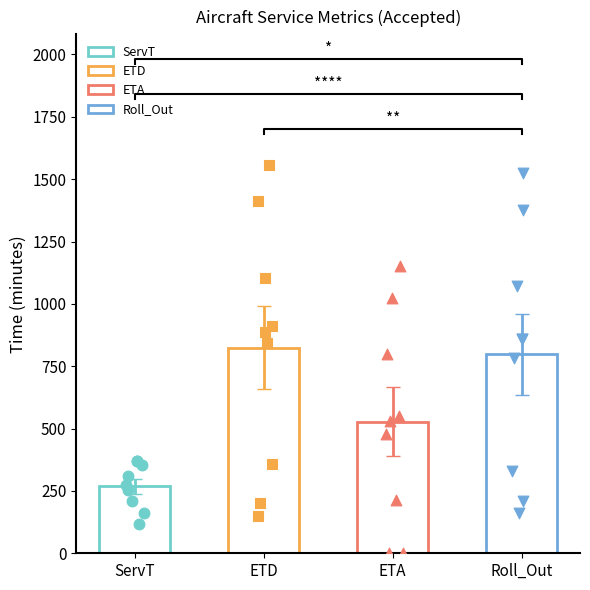

Which series reaches the minimum Y coordinate?

ETA